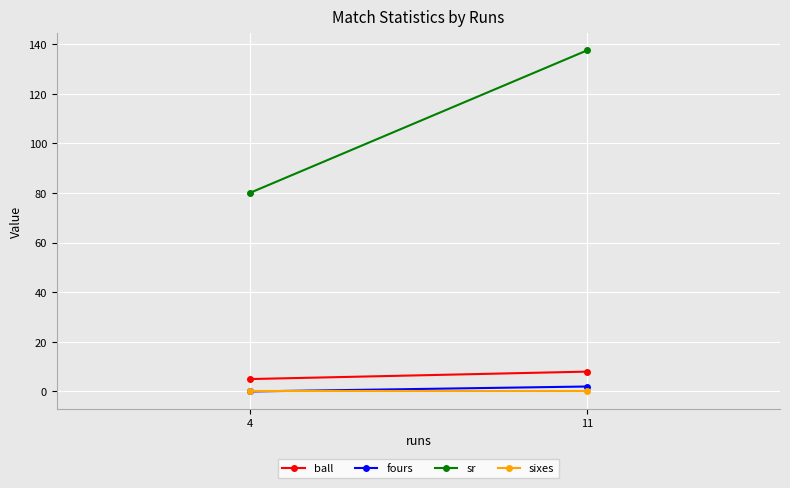

Is it true that ball equals 8.0 at 11?

True